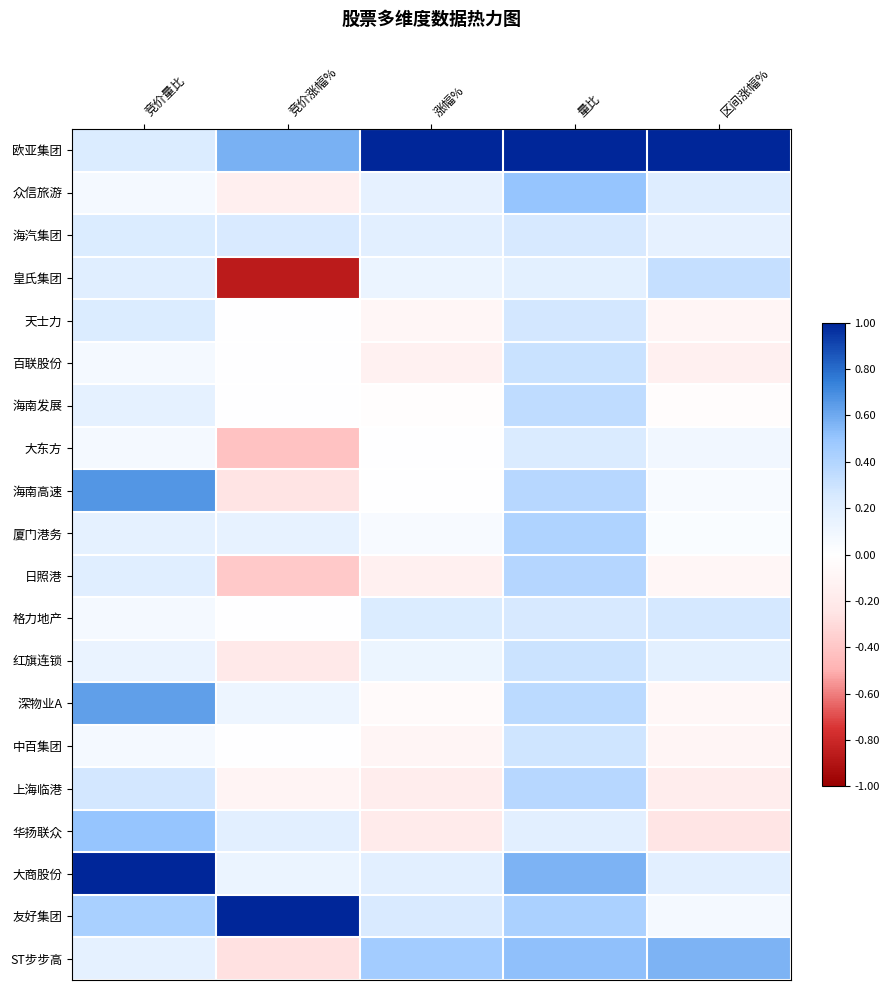

Reading left to right, extract all data points from this chart.

欧亚集团: 竞价量比=0.2	竞价涨幅%=0.6	涨幅%=1.0	量比=1.0	区间涨幅%=1.0
众信旅游: 竞价量比=0.1	竞价涨幅%=-0.1	涨幅%=0.2	量比=0.5	区间涨幅%=0.2
海汽集团: 竞价量比=0.2	竞价涨幅%=0.2	涨幅%=0.2	量比=0.3	区间涨幅%=0.2
皇氏集团: 竞价量比=0.2	竞价涨幅%=-0.9	涨幅%=0.1	量比=0.2	区间涨幅%=0.3
天士力: 竞价量比=0.2	竞价涨幅%=0.0	涨幅%=-0.1	量比=0.3	区间涨幅%=-0.1
百联股份: 竞价量比=0.1	竞价涨幅%=0.0	涨幅%=-0.1	量比=0.3	区间涨幅%=-0.1
海南发展: 竞价量比=0.2	竞价涨幅%=0.0	涨幅%=-0.0	量比=0.3	区间涨幅%=-0.0
大东方: 竞价量比=0.1	竞价涨幅%=-0.4	涨幅%=0.0	量比=0.2	区间涨幅%=0.1
海南高速: 竞价量比=0.7	竞价涨幅%=-0.3	涨幅%=0.0	量比=0.4	区间涨幅%=0.1
厦门港务: 竞价量比=0.2	竞价涨幅%=0.1	涨幅%=0.1	量比=0.4	区间涨幅%=0.0
日照港: 竞价量比=0.2	竞价涨幅%=-0.4	涨幅%=-0.1	量比=0.4	区间涨幅%=-0.1
格力地产: 竞价量比=0.1	竞价涨幅%=0.0	涨幅%=0.2	量比=0.3	区间涨幅%=0.3
红旗连锁: 竞价量比=0.1	竞价涨幅%=-0.2	涨幅%=0.1	量比=0.3	区间涨幅%=0.2
深物业A: 竞价量比=0.6	竞价涨幅%=0.1	涨幅%=-0.0	量比=0.4	区间涨幅%=-0.1
中百集团: 竞价量比=0.1	竞价涨幅%=0.0	涨幅%=-0.1	量比=0.3	区间涨幅%=-0.1
上海临港: 竞价量比=0.3	竞价涨幅%=-0.1	涨幅%=-0.2	量比=0.4	区间涨幅%=-0.2
华扬联众: 竞价量比=0.5	竞价涨幅%=0.2	涨幅%=-0.2	量比=0.2	区间涨幅%=-0.2
大商股份: 竞价量比=1.0	竞价涨幅%=0.1	涨幅%=0.2	量比=0.6	区间涨幅%=0.2
友好集团: 竞价量比=0.4	竞价涨幅%=1.0	涨幅%=0.2	量比=0.4	区间涨幅%=0.1
ST步步高: 竞价量比=0.2	竞价涨幅%=-0.3	涨幅%=0.5	量比=0.5	区间涨幅%=0.6